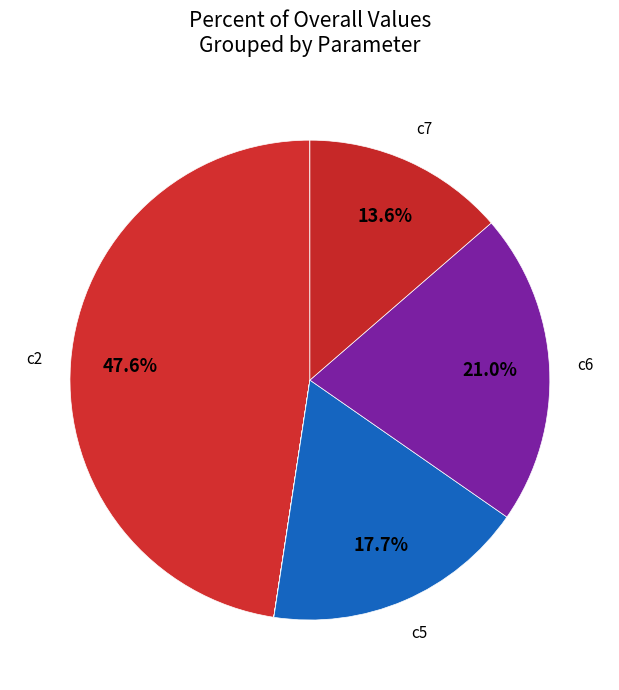

Which slice is the largest?

c2